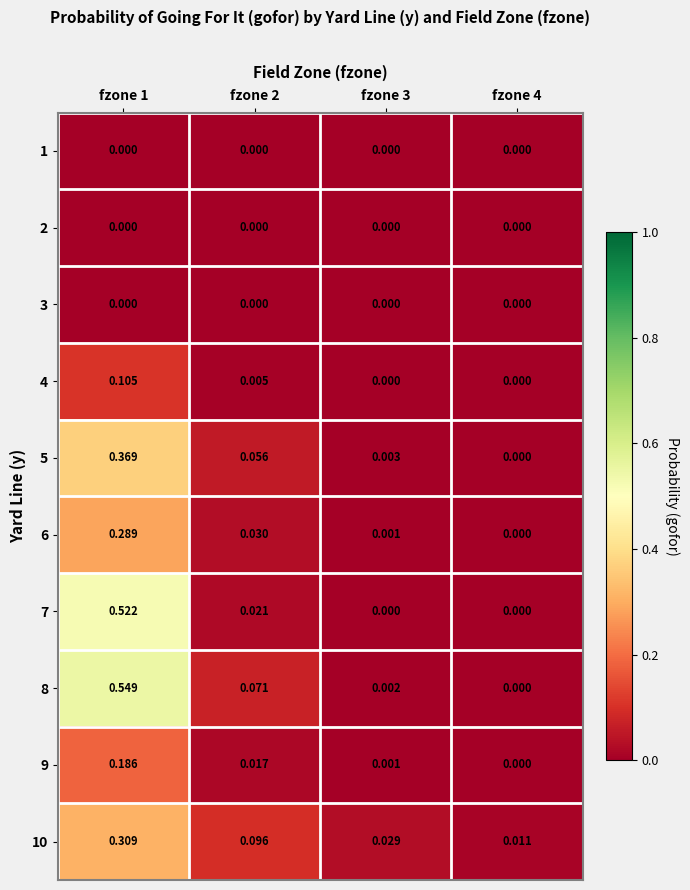

Which series changed the most between fzone 1 and fzone 3?

8